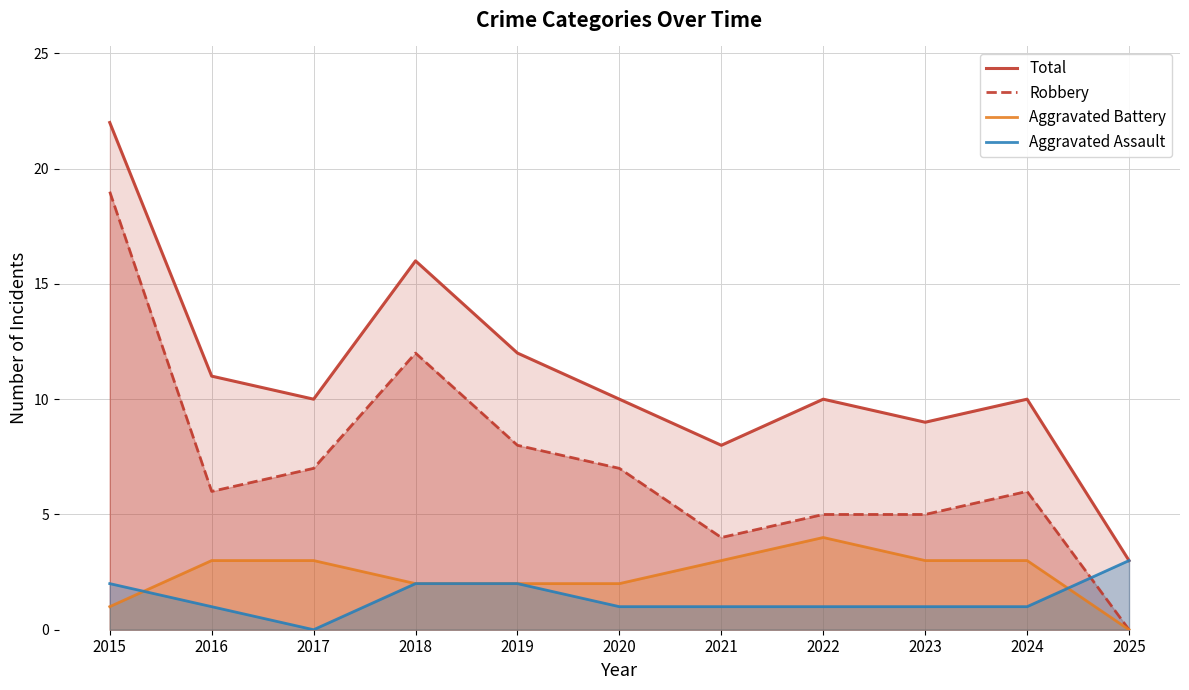

At which category does the chart reach its peak across all series?

2015